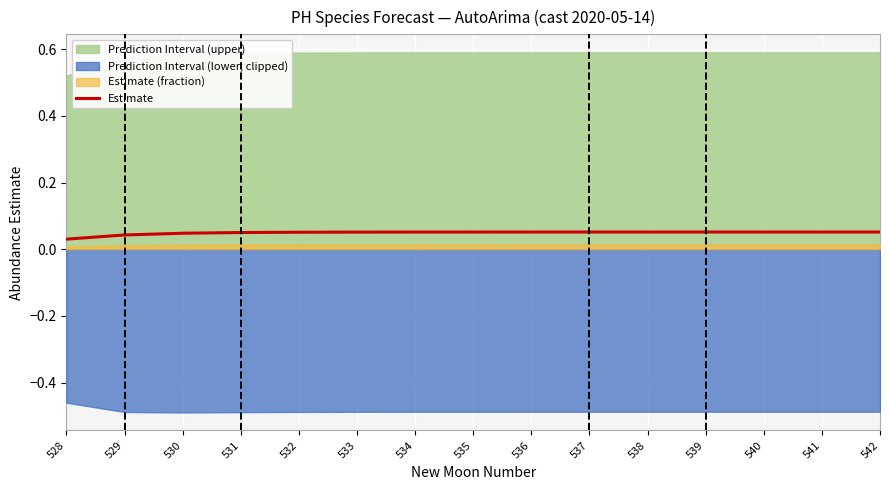

Between 536 and 533, which is larger?

536